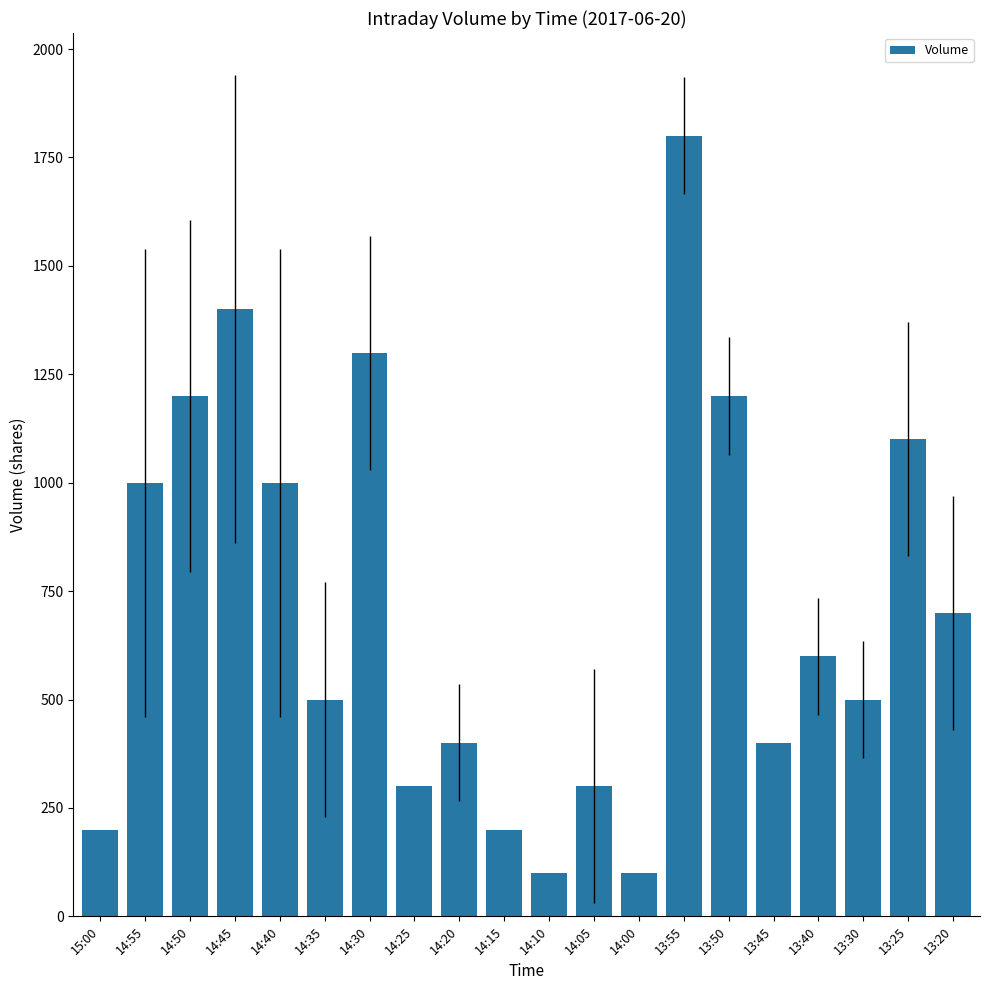

What is the smallest value displayed?

100